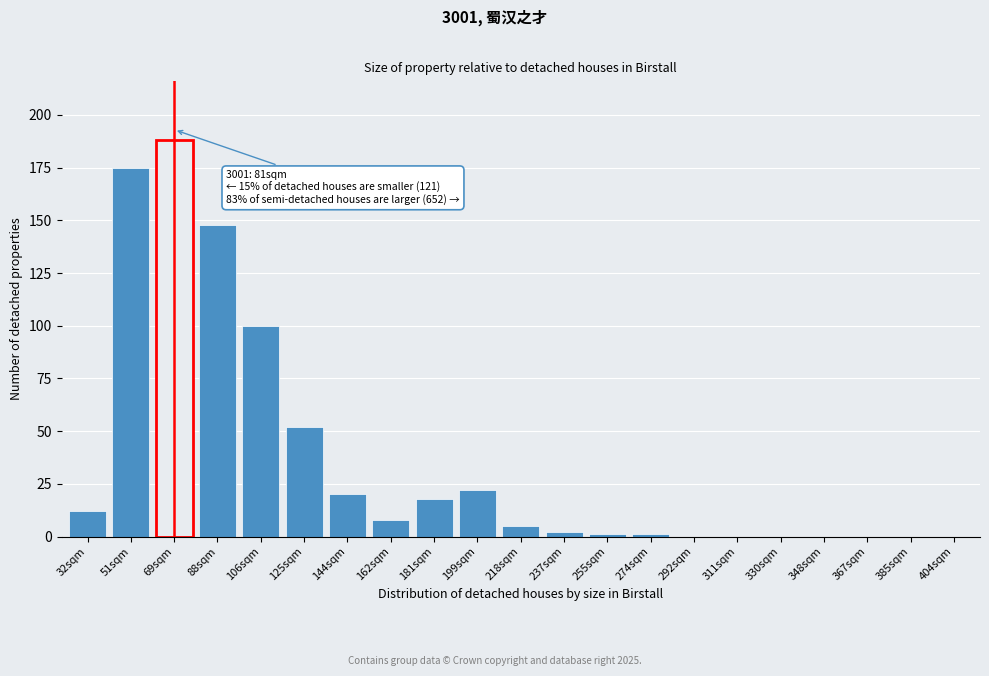

Reading left to right, extract all data points from this chart.

32sqm=12	51sqm=175	69sqm=188	88sqm=148	106sqm=100	125sqm=52	144sqm=20	162sqm=8	181sqm=18	199sqm=22	218sqm=5	237sqm=2	255sqm=1	274sqm=1	292sqm=0	311sqm=0	330sqm=0	348sqm=0	367sqm=0	385sqm=0	404sqm=0